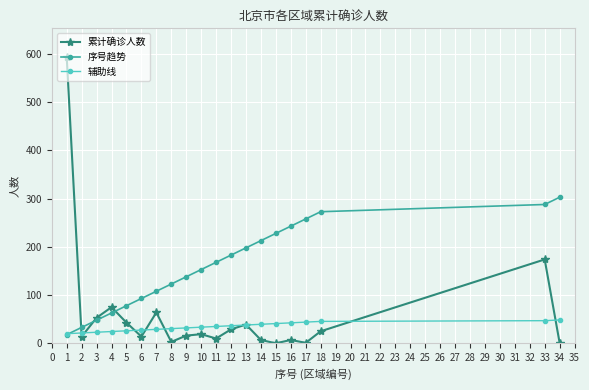

At 7, list the series in order from largest to smallest.

序号趋势, 累计确诊人数, 辅助线